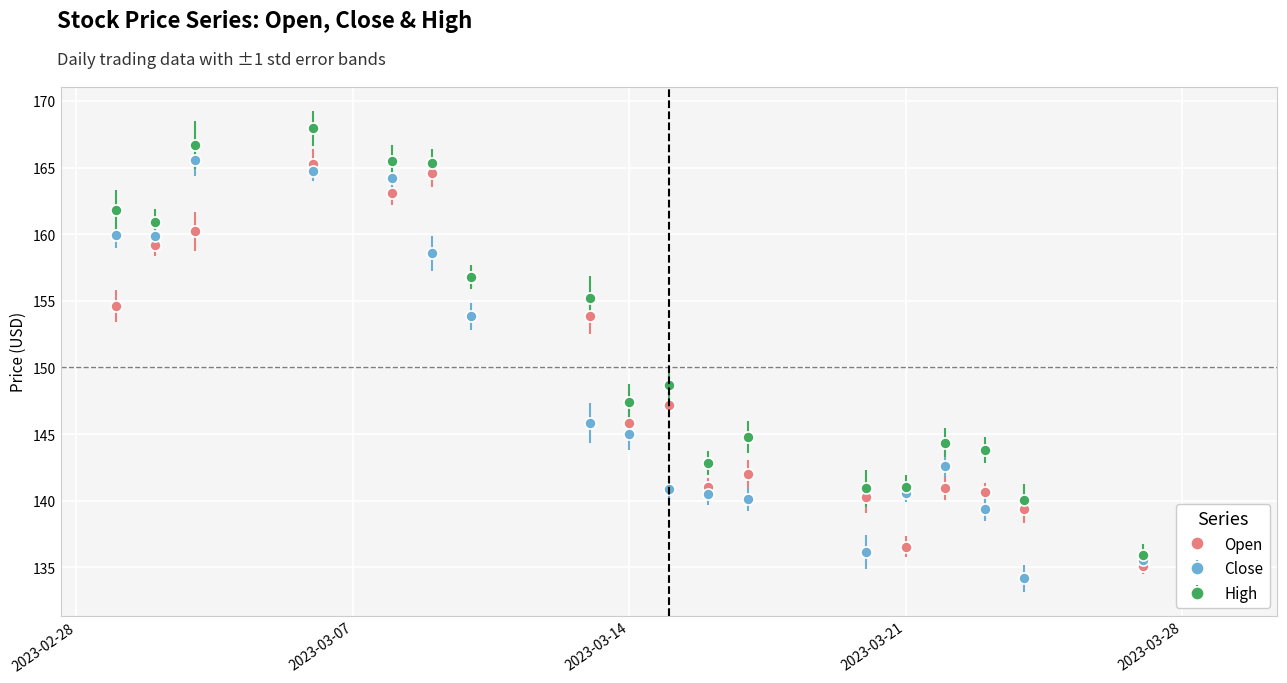

True or false: High and Open cross at least once.

False